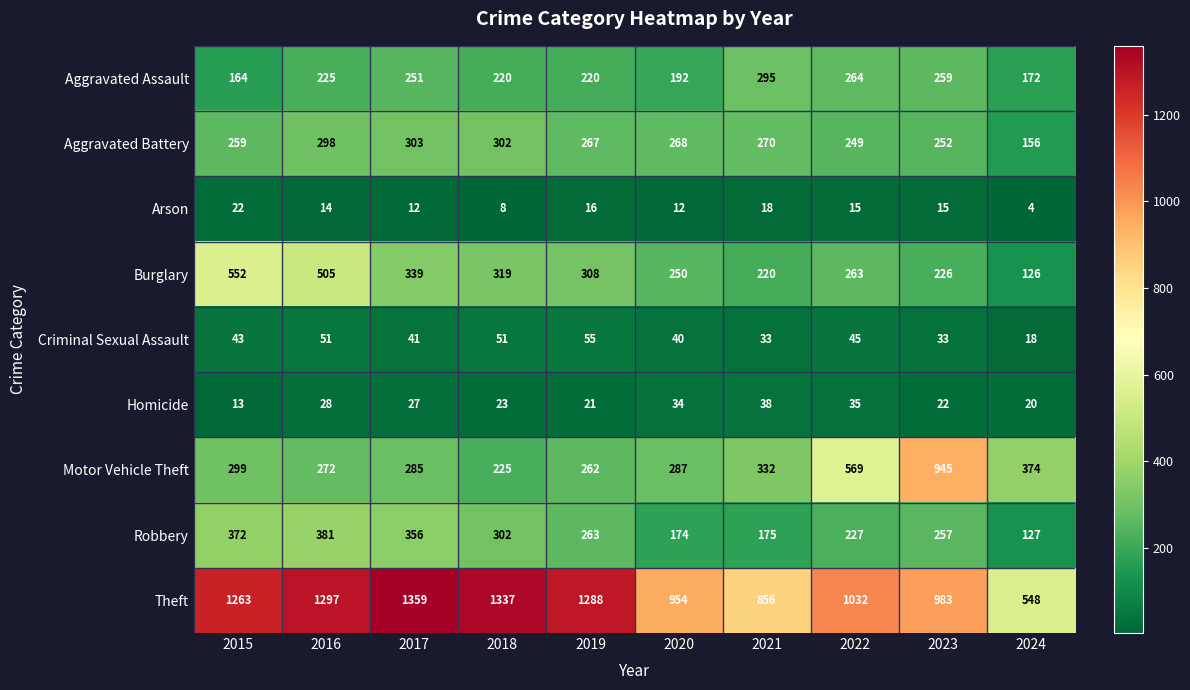

Which series has the widest spread of values?

Theft